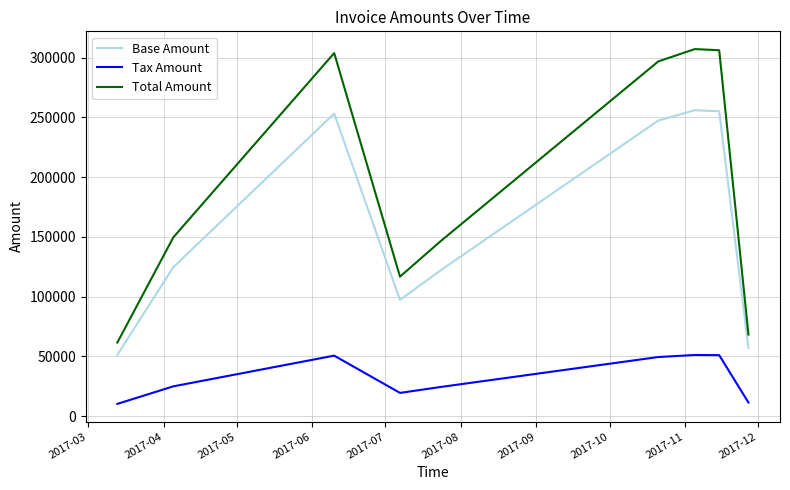

What is the greatest value displayed?

307212.0